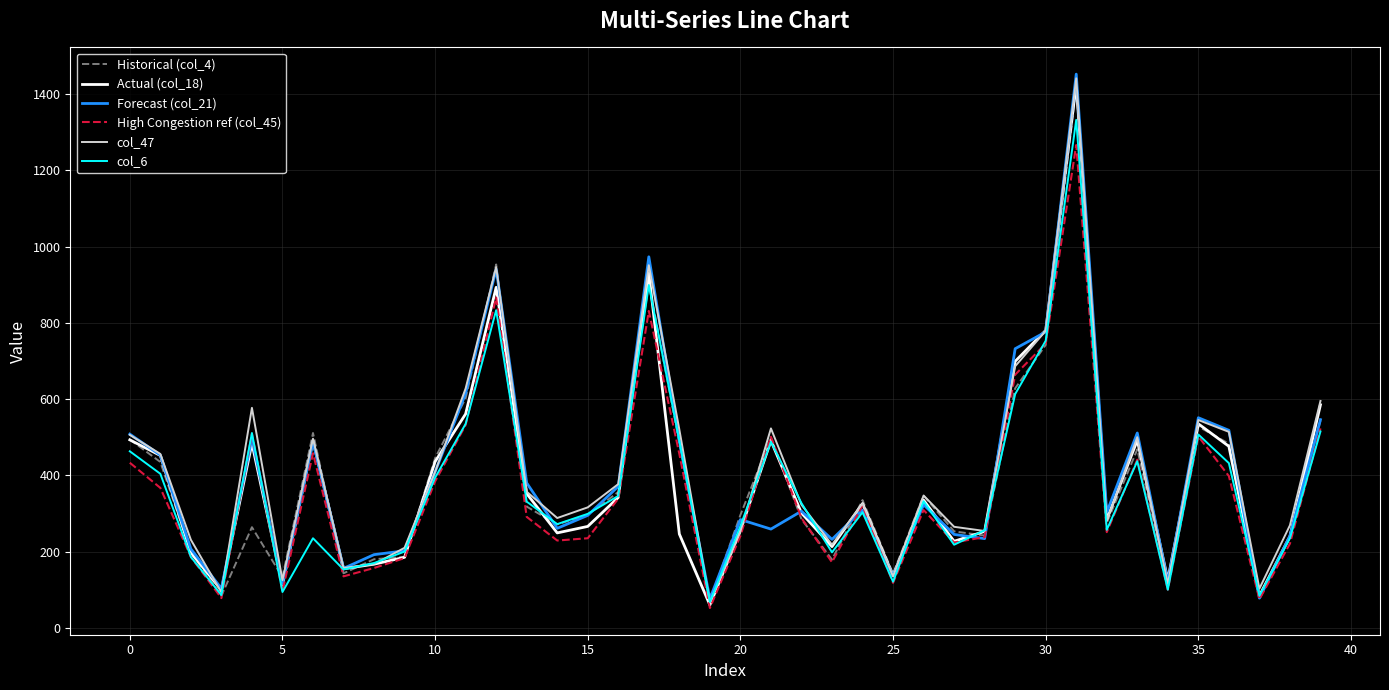

How many lines are shown in the chart?

6